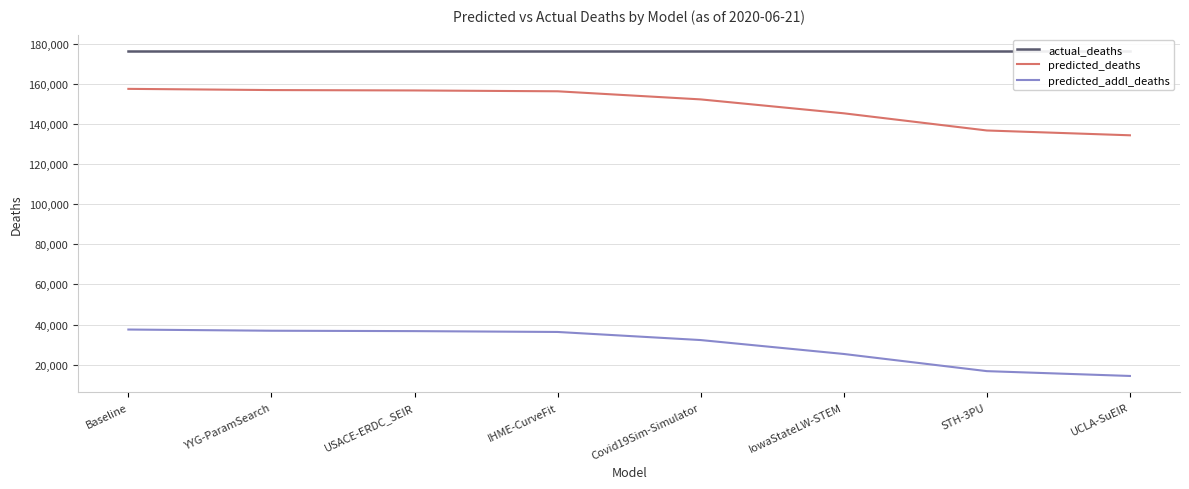

What is the difference between the highest and lowest values at IHME-CurveFit?

140108.5